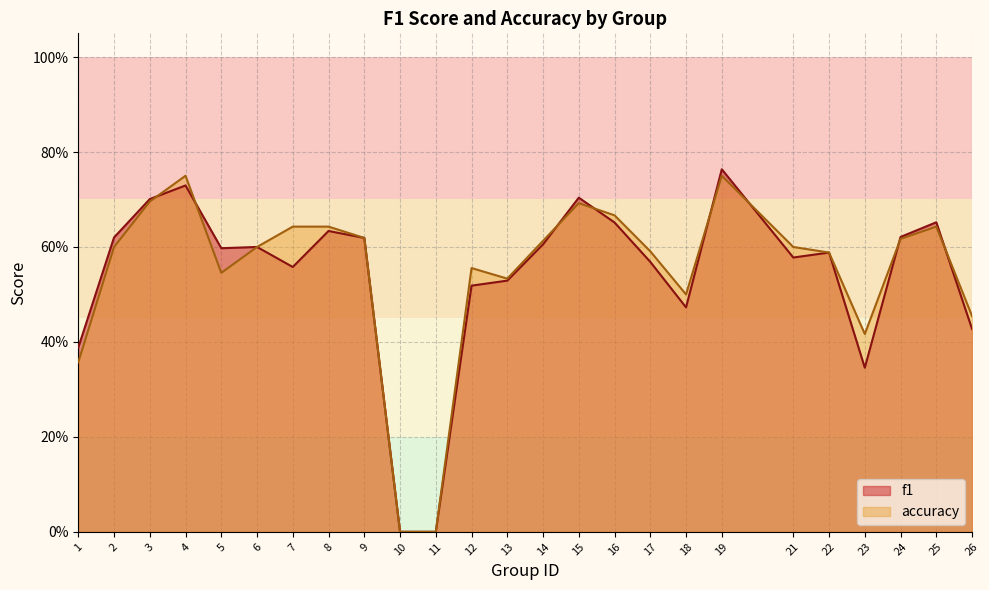

The f1 series shows 0.6 at 9. True or false?

True